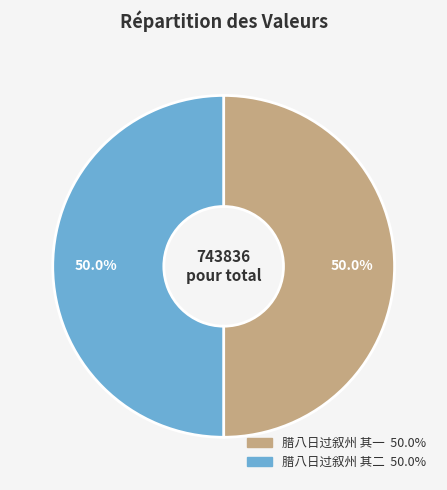

To the nearest percent, what percentage of the pie is 腊八日过叙州 其一?

50%